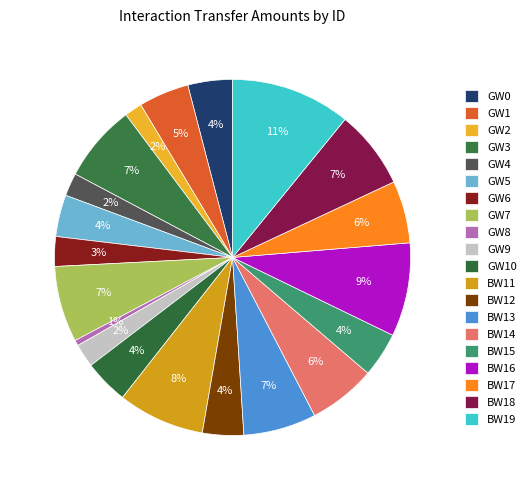

How many slices are in this pie chart?

20